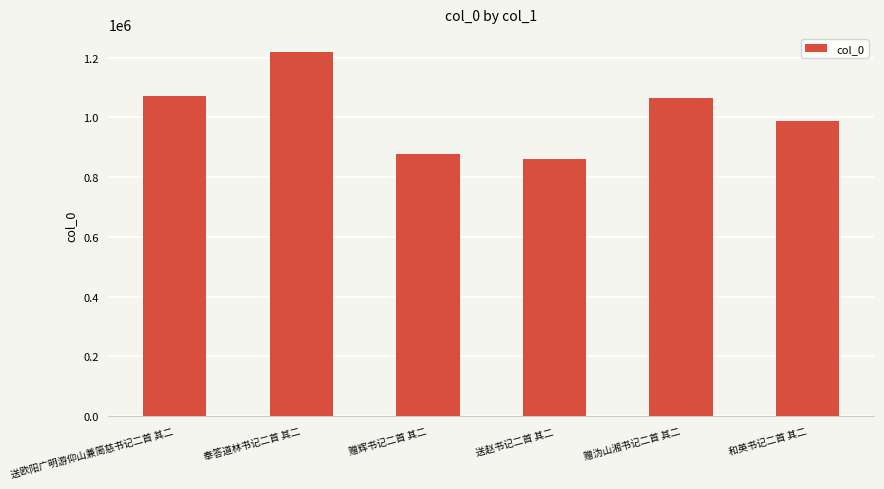

Reading right to left, extract all data points from this chart.

989162	1064698	862284	876079	1218806	1072810